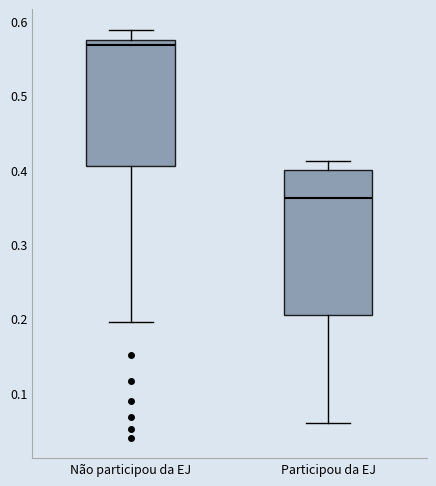

Where is the lower edge of the box for Participou da EJ on the y-axis? The values are not printed on the chart, so give them approximately, as read against the axis.

0.21